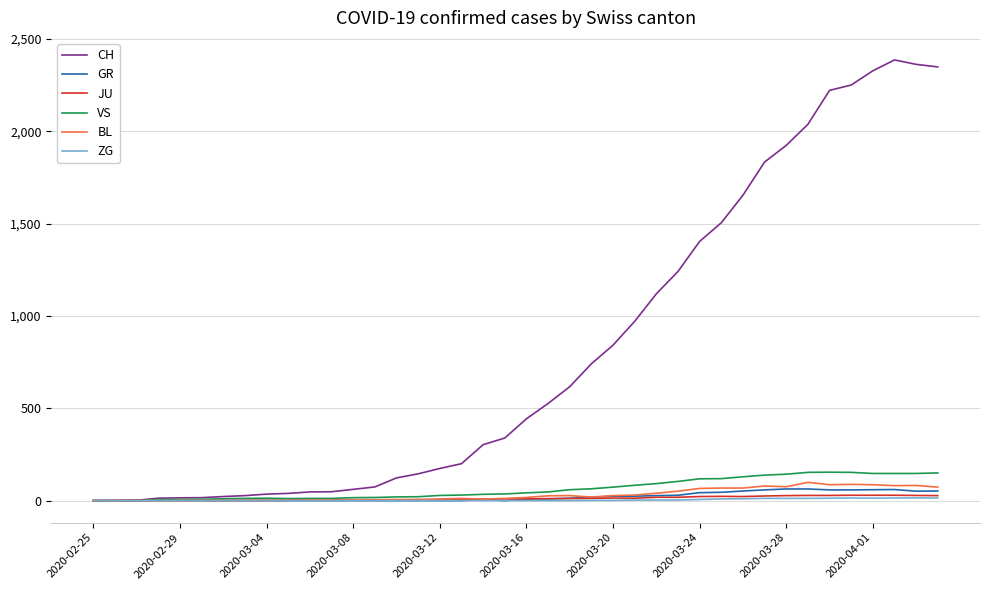

Which series has the largest total across all categories?

CH